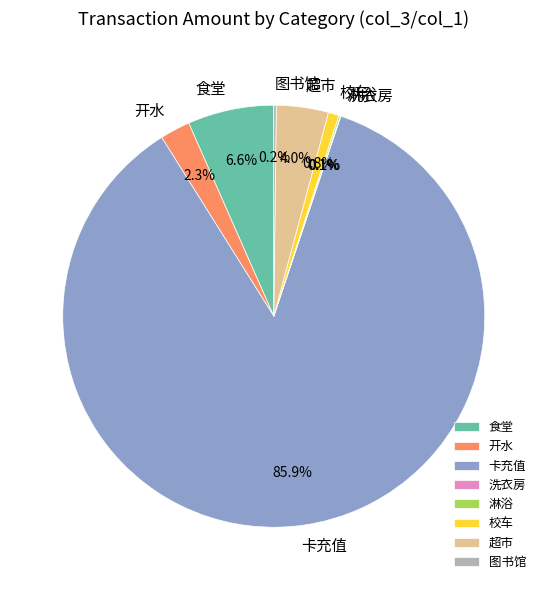

What percentage do 开水 and 校车 together represent?

3.1%